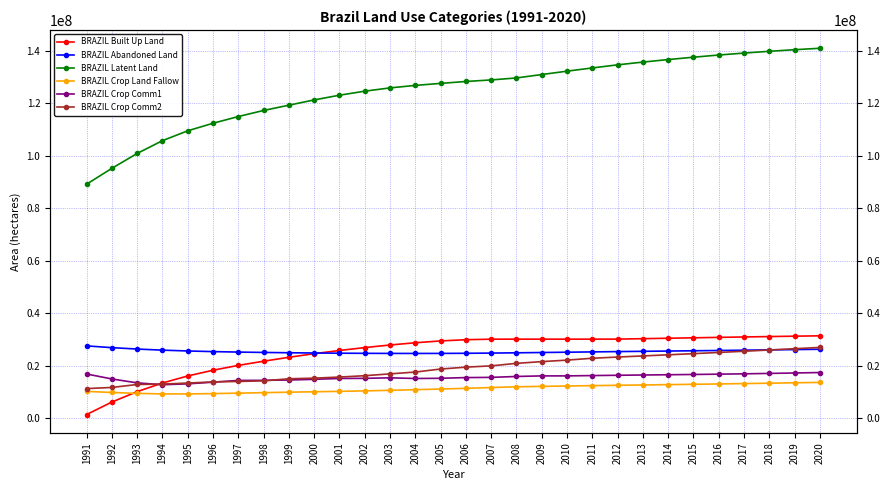

How many data points does each series have?

30